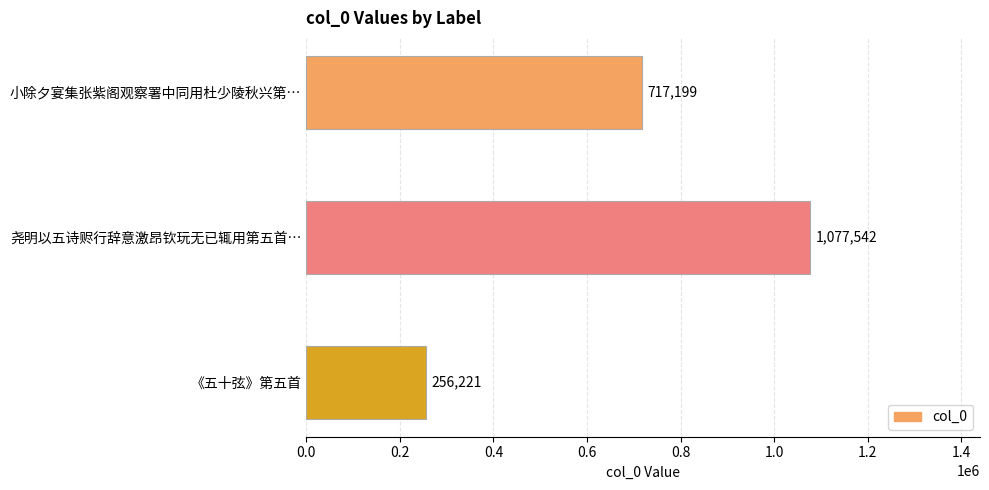

Which label corresponds to the largest value in the chart?

尧明以五诗赆行辞意激昂钦玩无已辄用第五首…